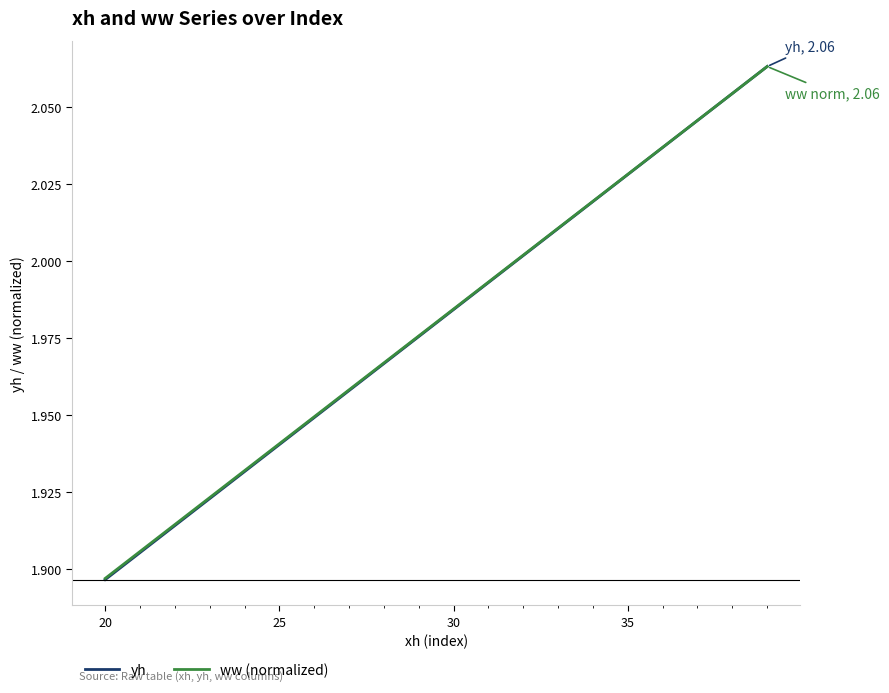

Which series has the widest spread of values?

yh